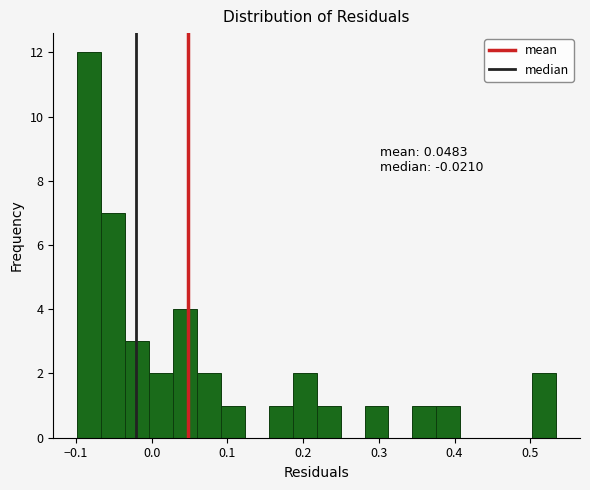

Around what value on the x-axis is the tallest bar? Give the approximate position of its centre, as read against the axis.

-0.08